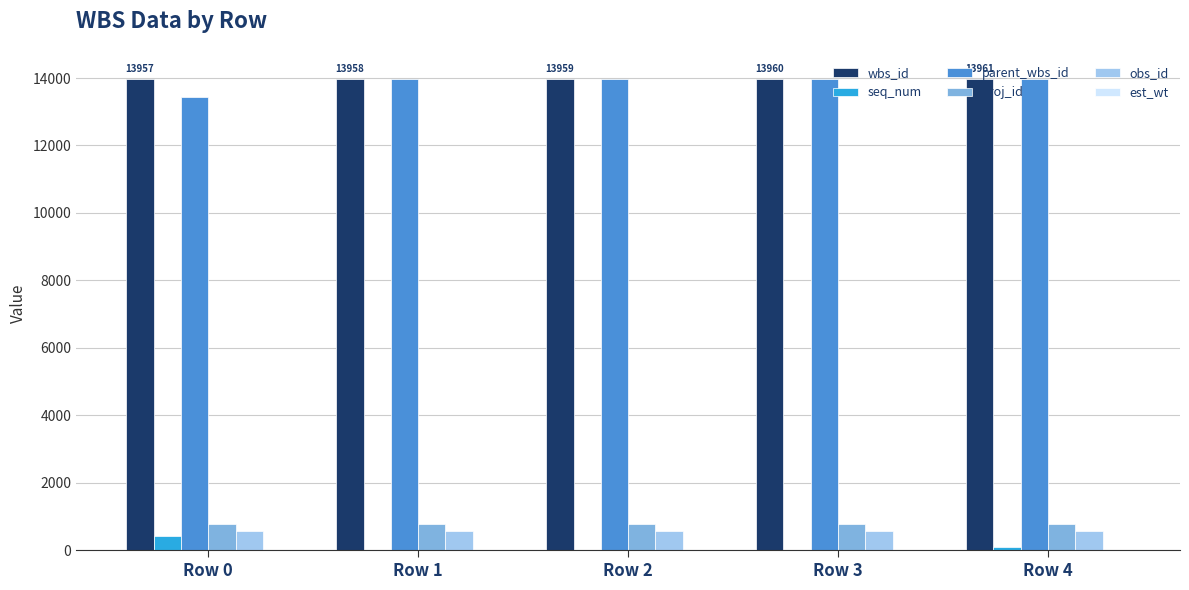

Which category has the highest value in the seq_num series?

Row 0